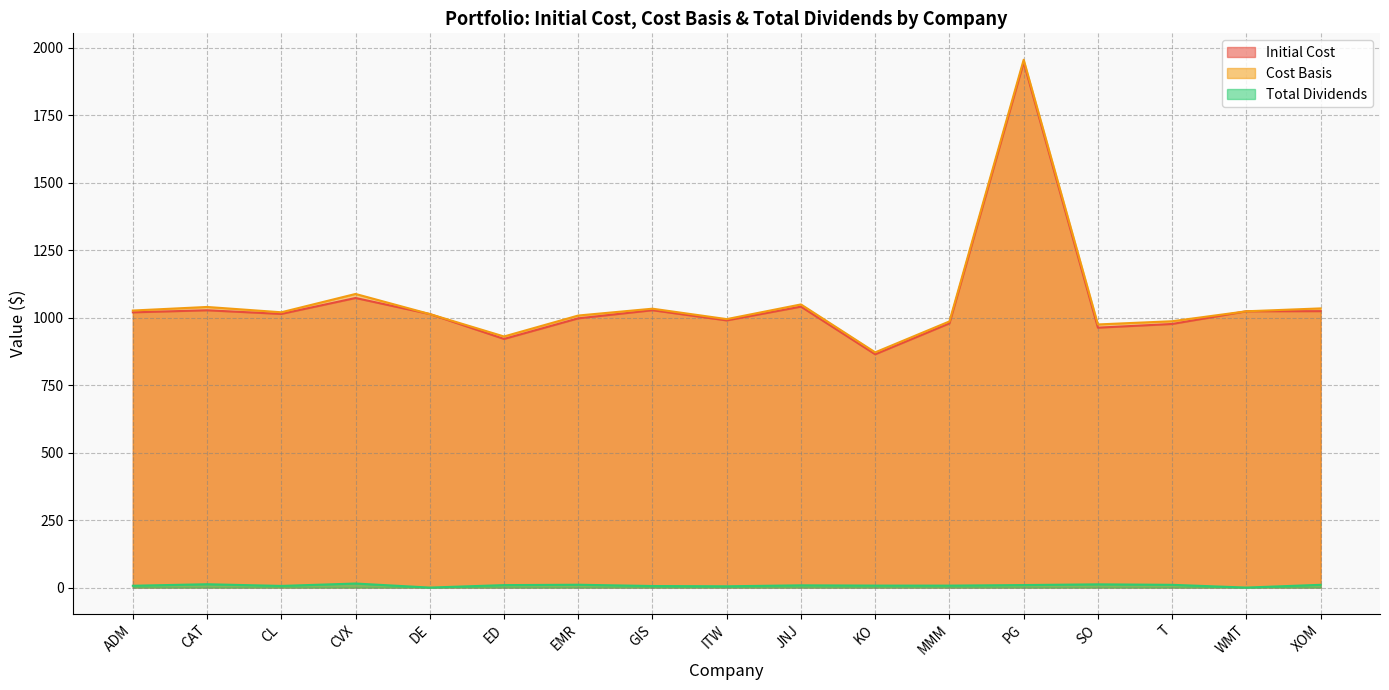

True or false: Total Dividends and Initial Cost cross at least once.

False